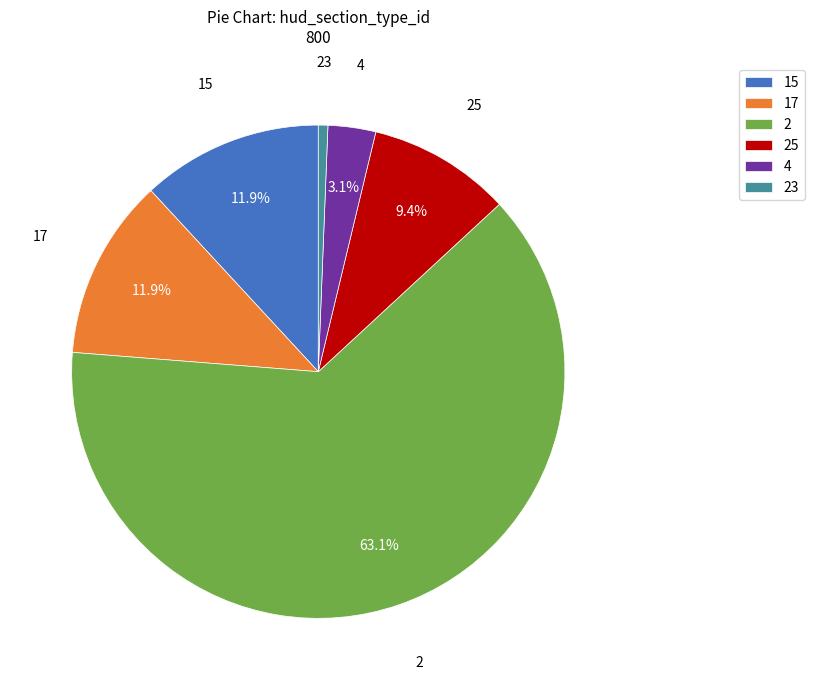

To the nearest percent, what is the difference between the 23 and 4 slice percentages?

2%